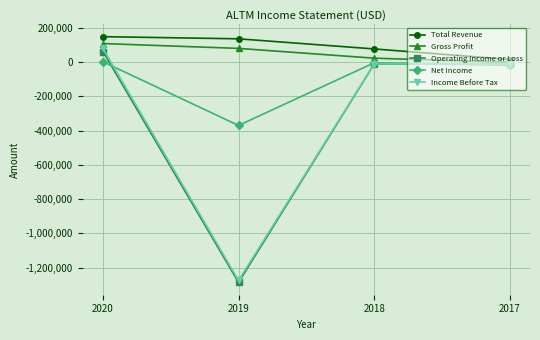

What is the value of the Operating Income or Loss point at the 4th from the left?

-11500